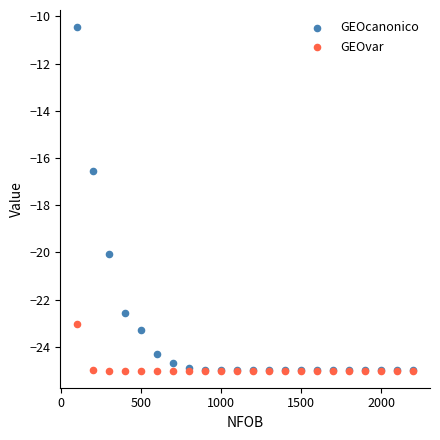

Across all series, what Y value is closest to -17?

-16.5